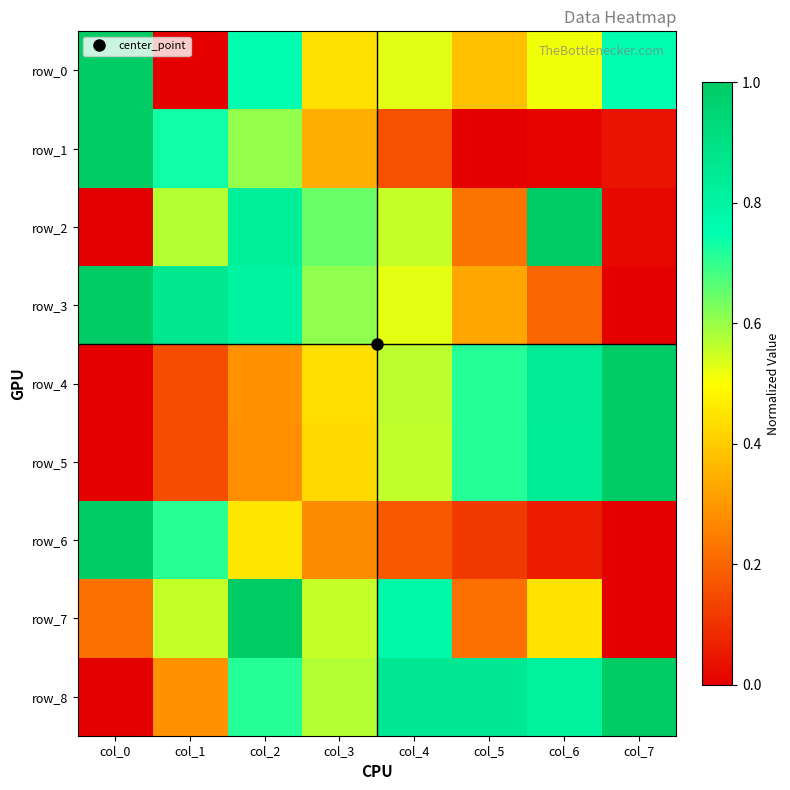

Reading right to left, list all the values displayed in this chart.

row_0: 0.8	0.5	0.4	0.5	0.4	0.8	0.0	1.0
row_1: 0.0	0.0	0.0	0.2	0.3	0.6	0.7	1.0
row_2: 0.0	1.0	0.2	0.6	0.6	0.8	0.6	0.0
row_3: 0.0	0.2	0.3	0.5	0.6	0.8	0.9	1.0
row_4: 1.0	0.8	0.7	0.6	0.4	0.3	0.2	0.0
row_5: 1.0	0.8	0.7	0.6	0.4	0.3	0.2	0.0
row_6: 0.0	0.1	0.1	0.2	0.3	0.4	0.7	1.0
row_7: 0.0	0.4	0.2	0.8	0.6	1.0	0.6	0.2
row_8: 1.0	0.8	0.9	0.9	0.6	0.7	0.3	0.0